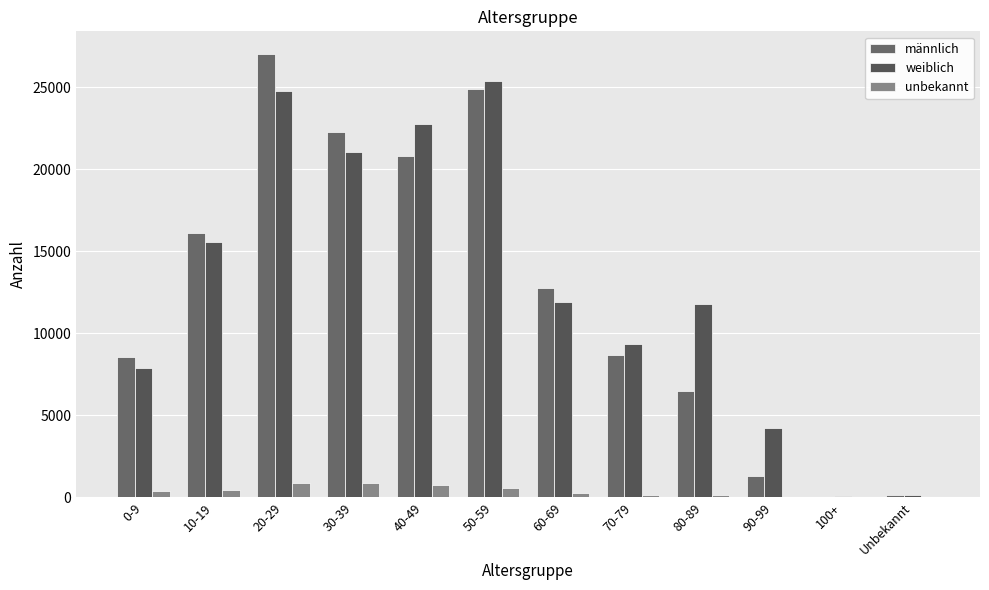

Rank the categories by männlich value from highest to lowest.

20-29, 50-59, 30-39, 40-49, 10-19, 60-69, 70-79, 0-9, 80-89, 90-99, Unbekannt, 100+